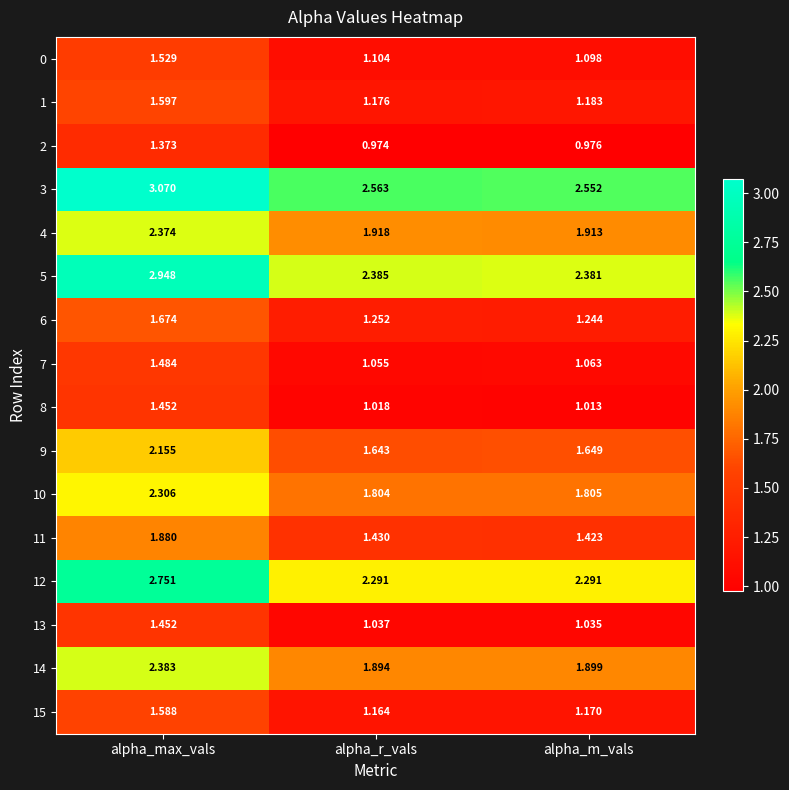

At which label is 2 closest to 1?

alpha_m_vals